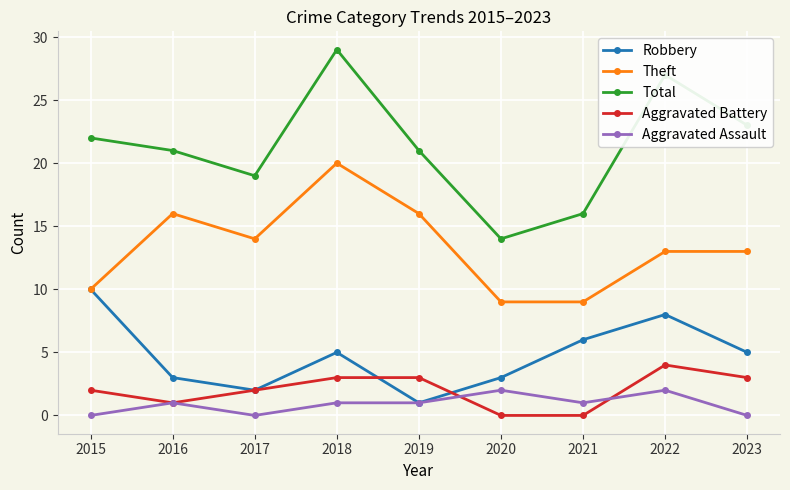

The Aggravated Assault series shows -1 at 2015. True or false?

False